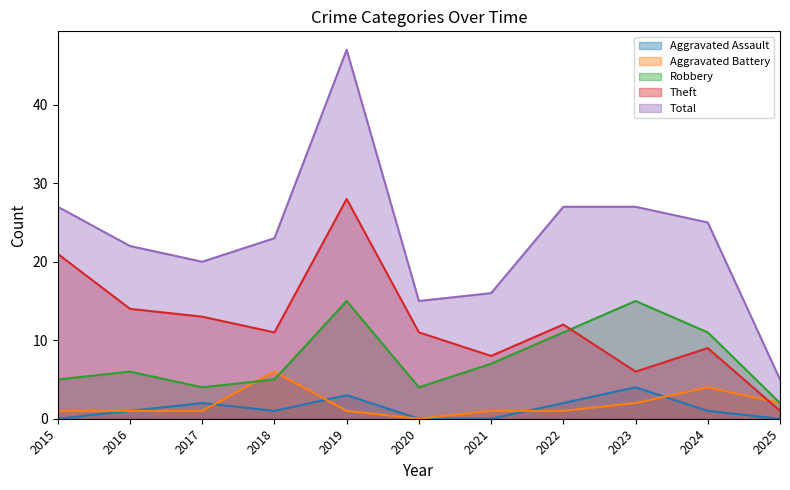

Which series has the largest total across all categories?

Total